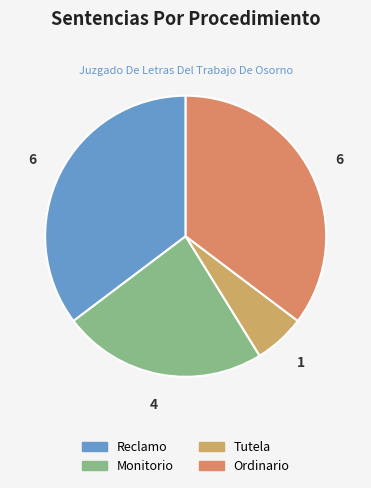

To the nearest percent, what is the combined percentage of Ordinario and Reclamo?

71%